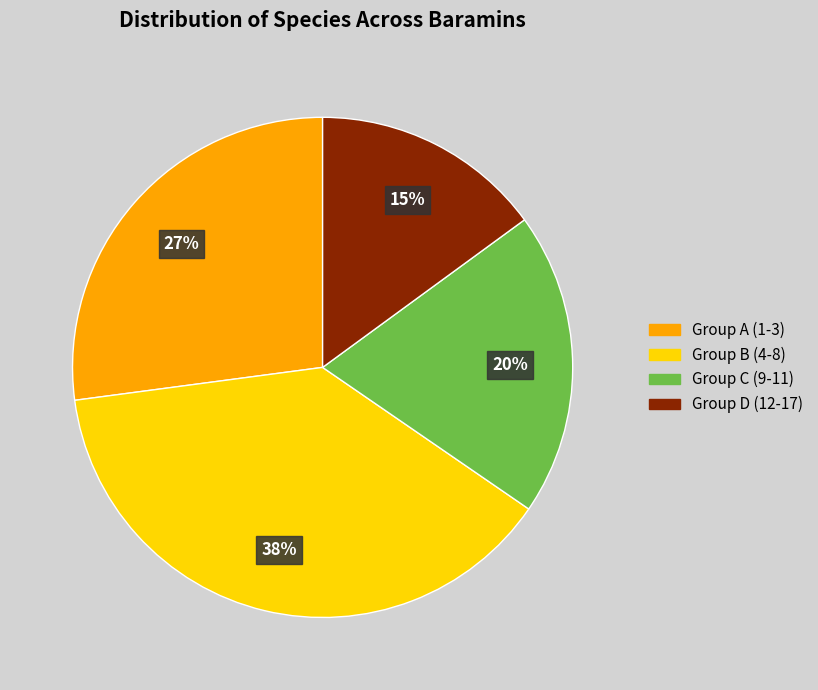

How many slices are in this pie chart?

4